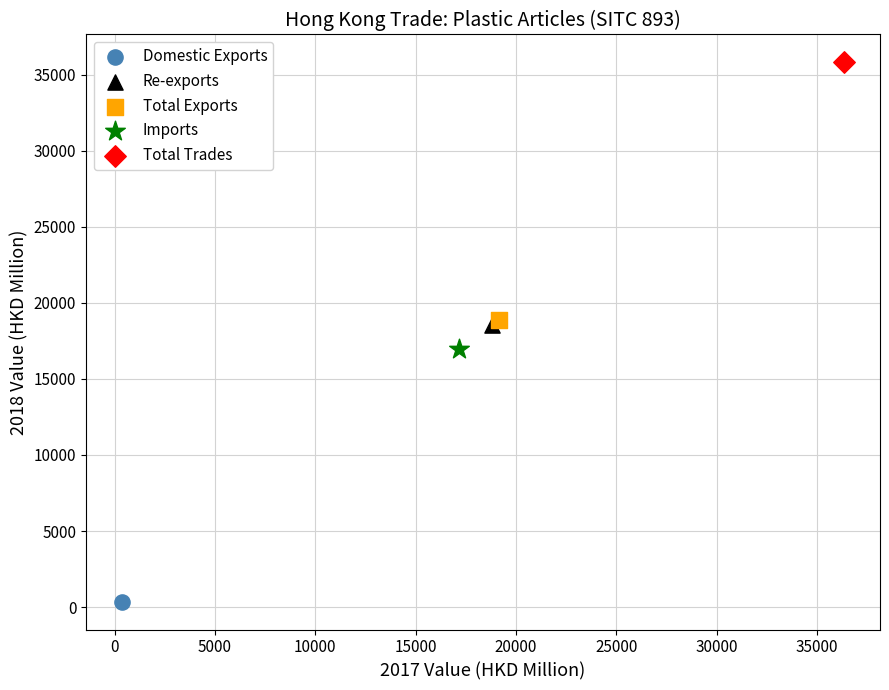

Which series contains the lowest Y value?

Domestic Exports